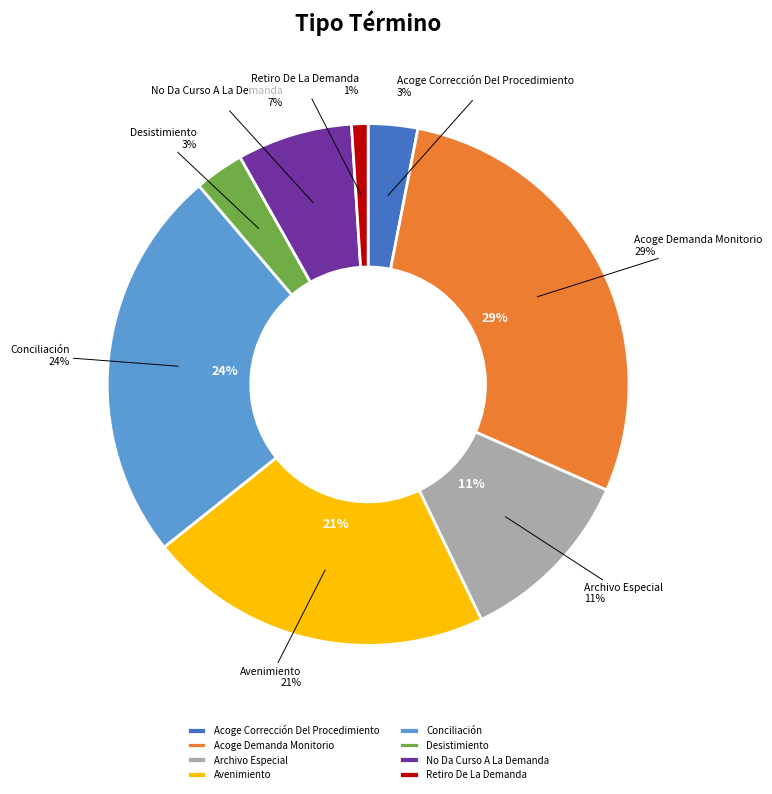

Is it true that Acoge Demanda Monitorio is 29% of the pie?

True